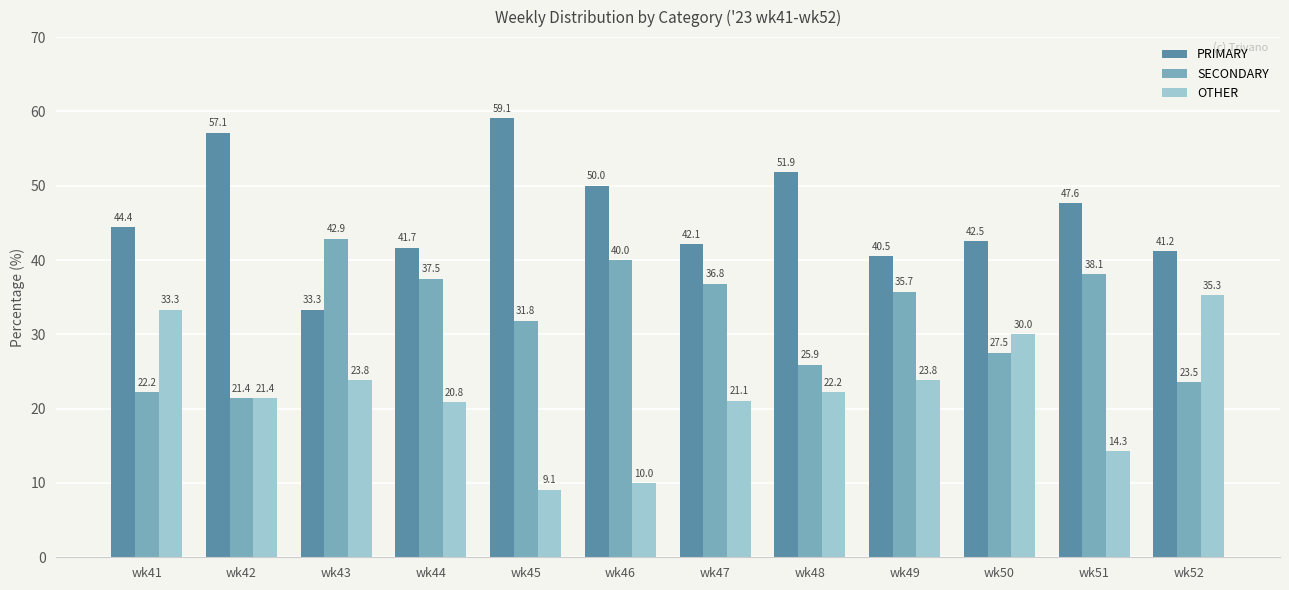

How many series are shown in this chart?

3